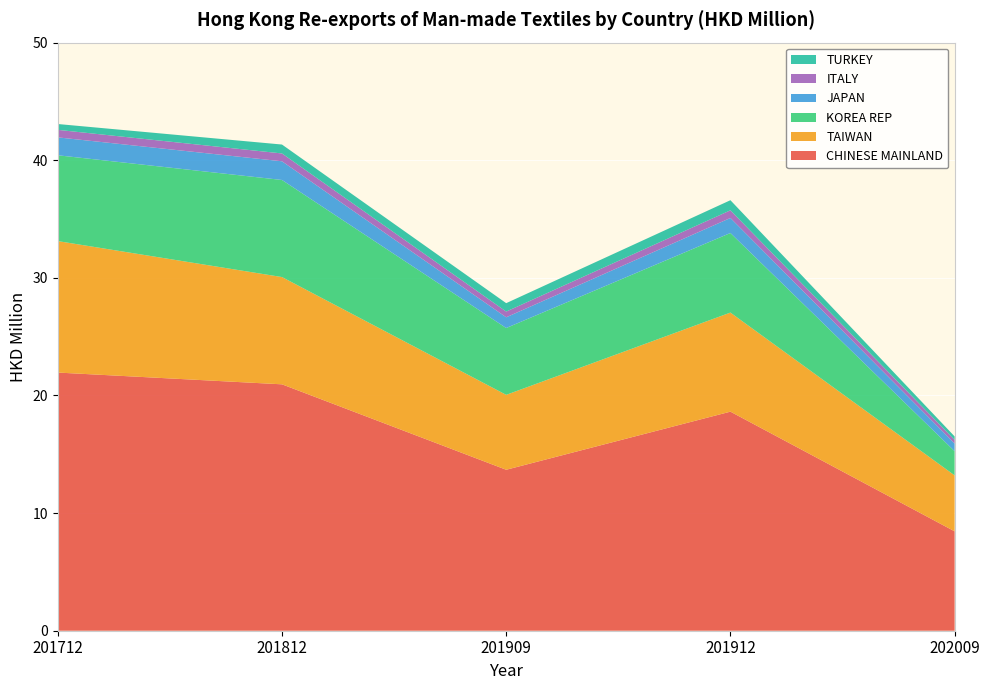

Reading left to right, transcribe all the data shown in this chart.

CHINESE MAINLAND: 21.9	20.9	13.7	18.6	8.4
TAIWAN: 11.2	9.1	6.4	8.4	4.8
KOREA REP: 7.3	8.3	5.7	6.8	2.1
JAPAN: 1.5	1.6	0.9	1.3	0.7
ITALY: 0.6	0.7	0.5	0.7	0.3
TURKEY: 0.5	0.8	0.7	0.9	0.3